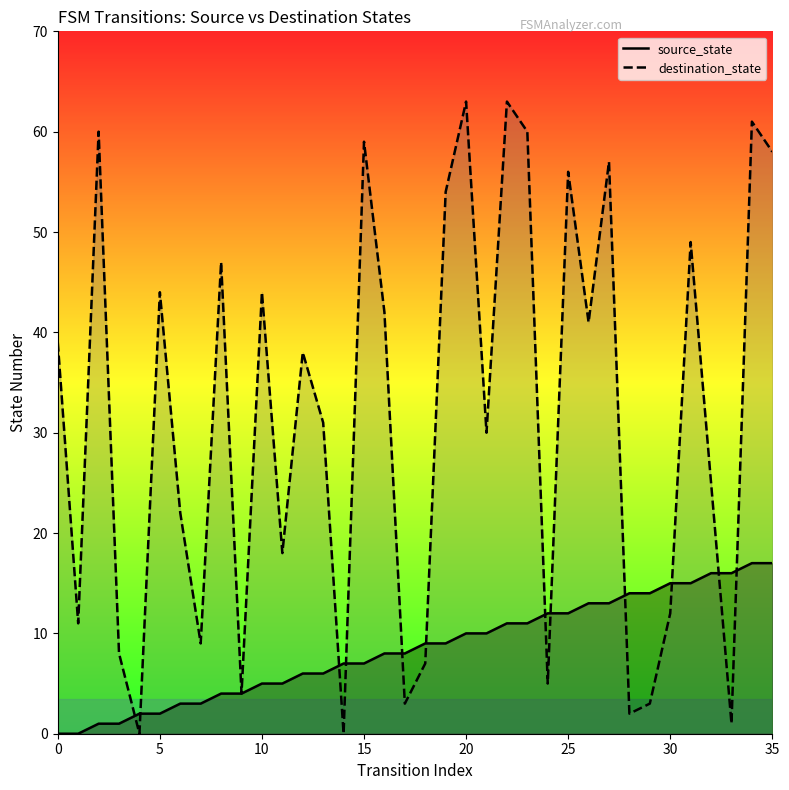

What is the maximum value for source_state?

17